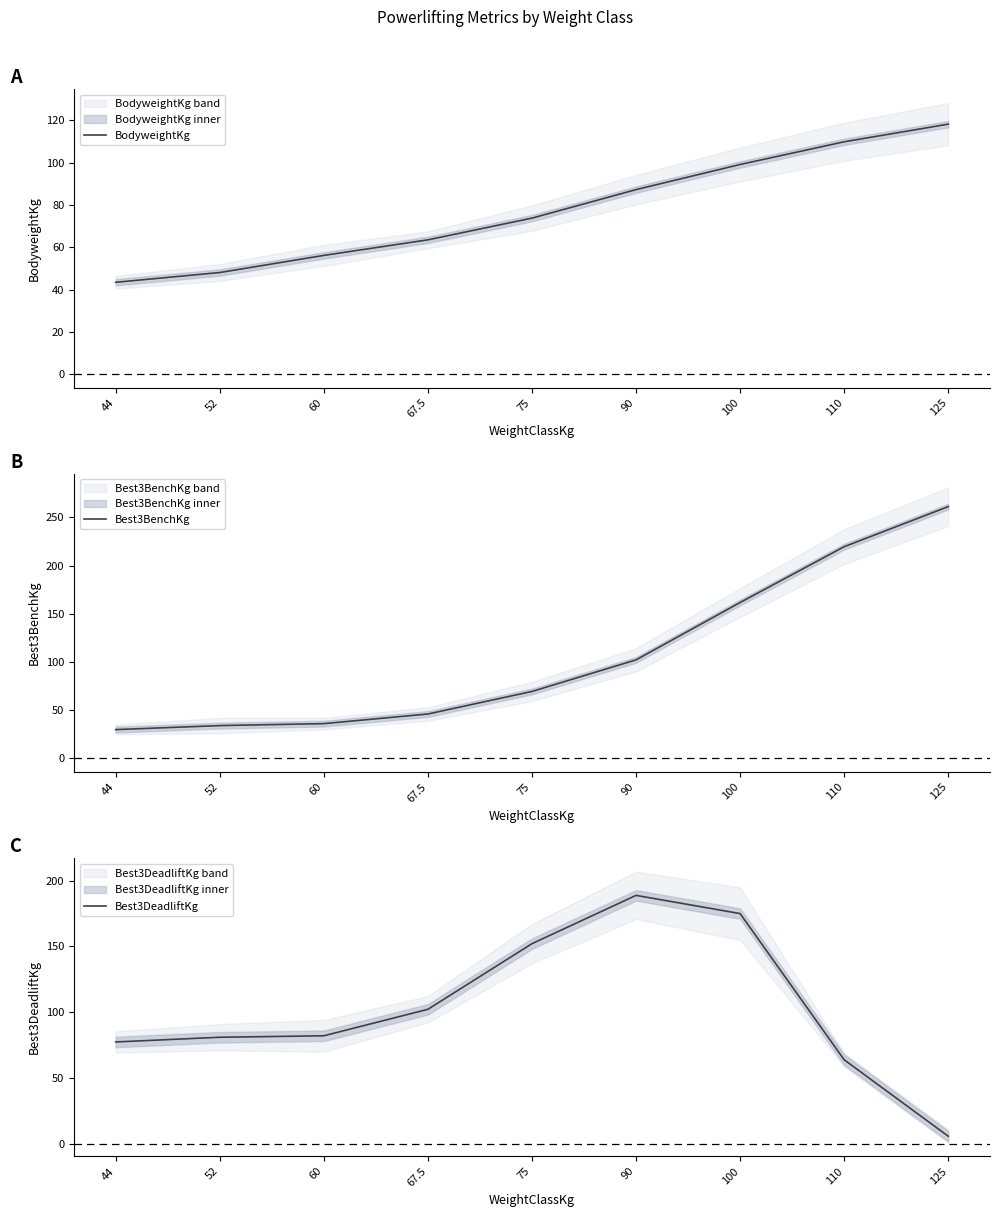

What is the label of the 7th point from the right?

60